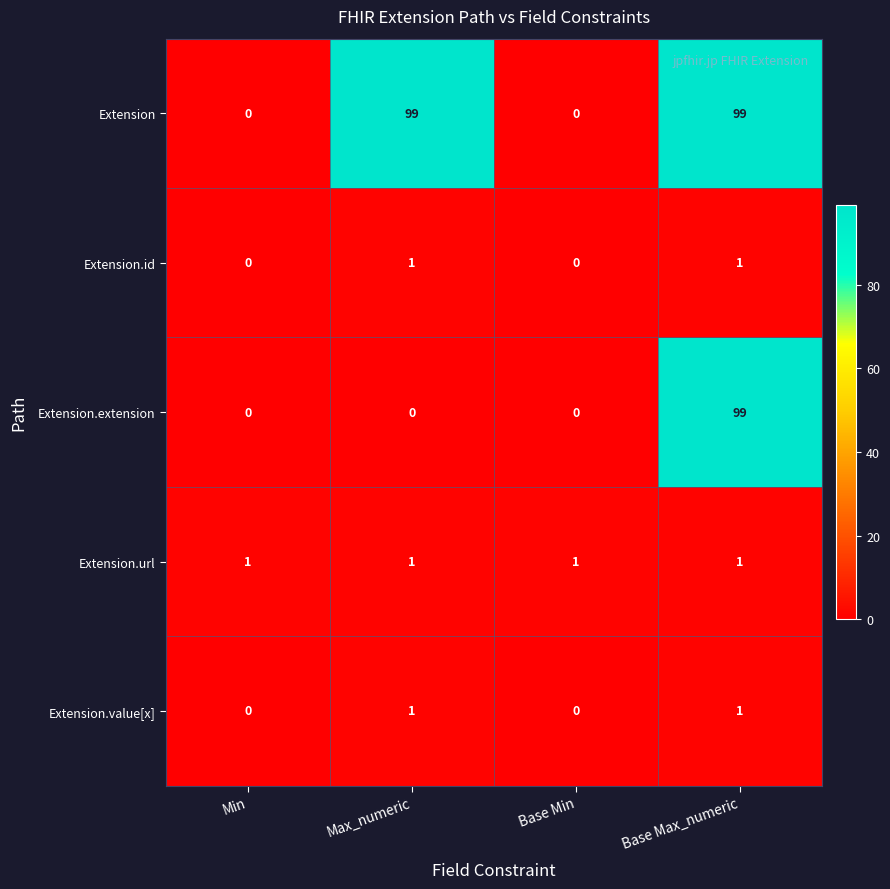

Is it true that Extension equals 99 at Max_numeric?

True